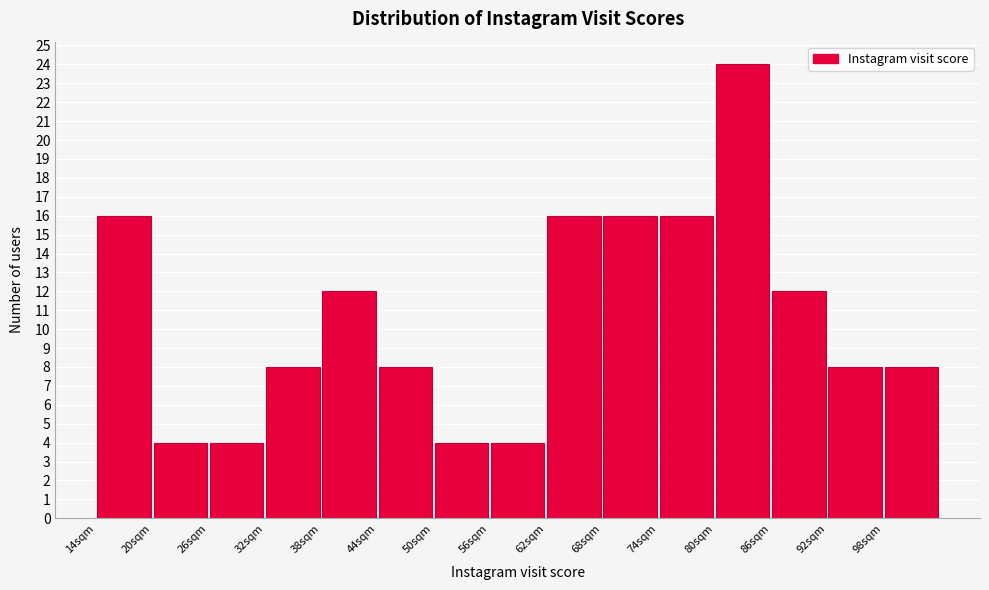

What is the height of the bar covering 44 to 50 on the x-axis? The values are not printed on the chart, so give them approximately, as read against the axis.

8